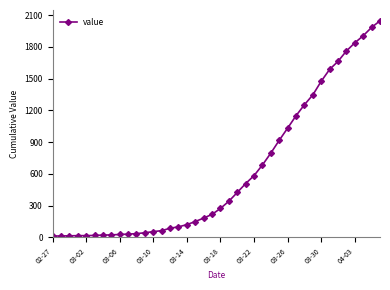

What is the value of the 9th point from the left?

28